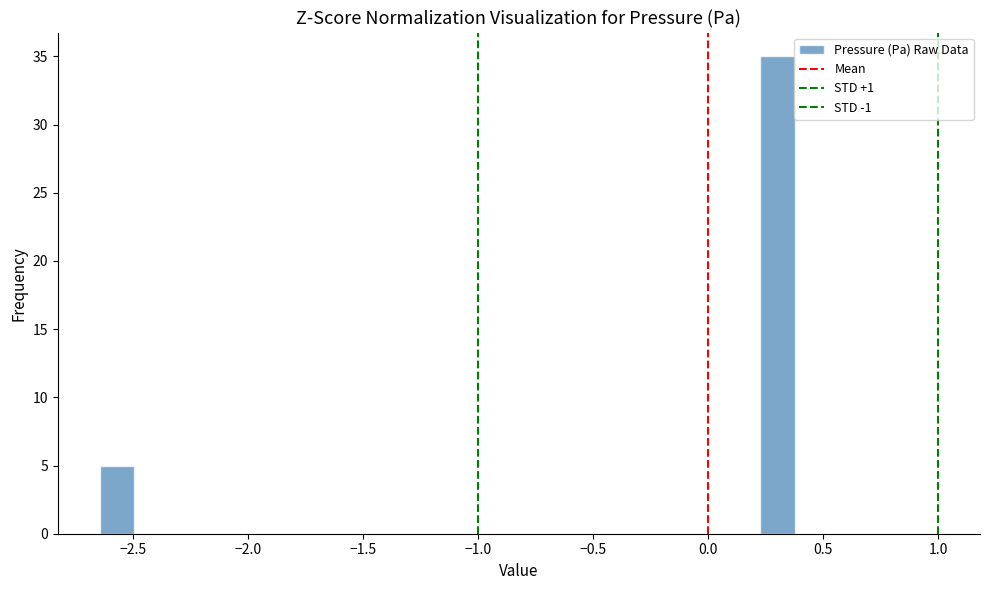

Read against the x-axis, roughly where is the centre of the tallest bar?

0.30